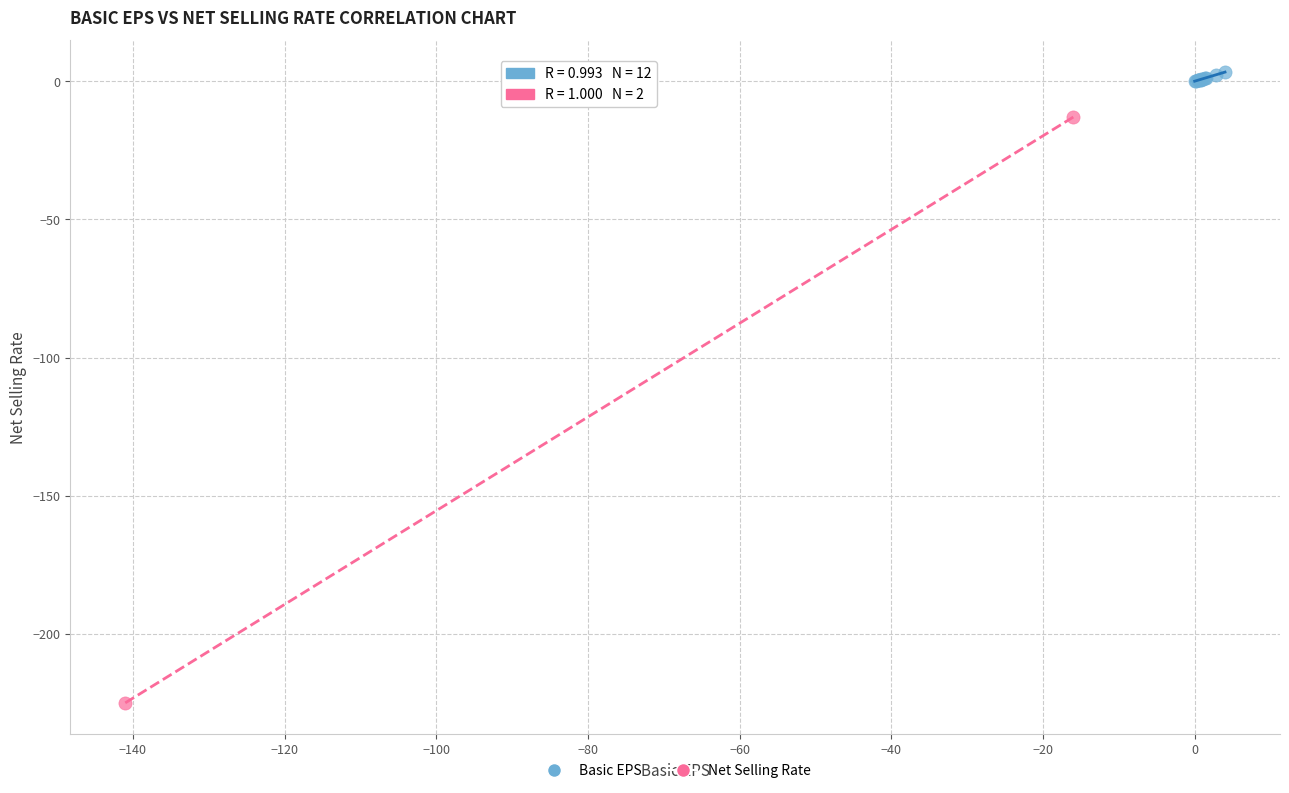

Which series contains the lowest Y value?

Net Selling Rate